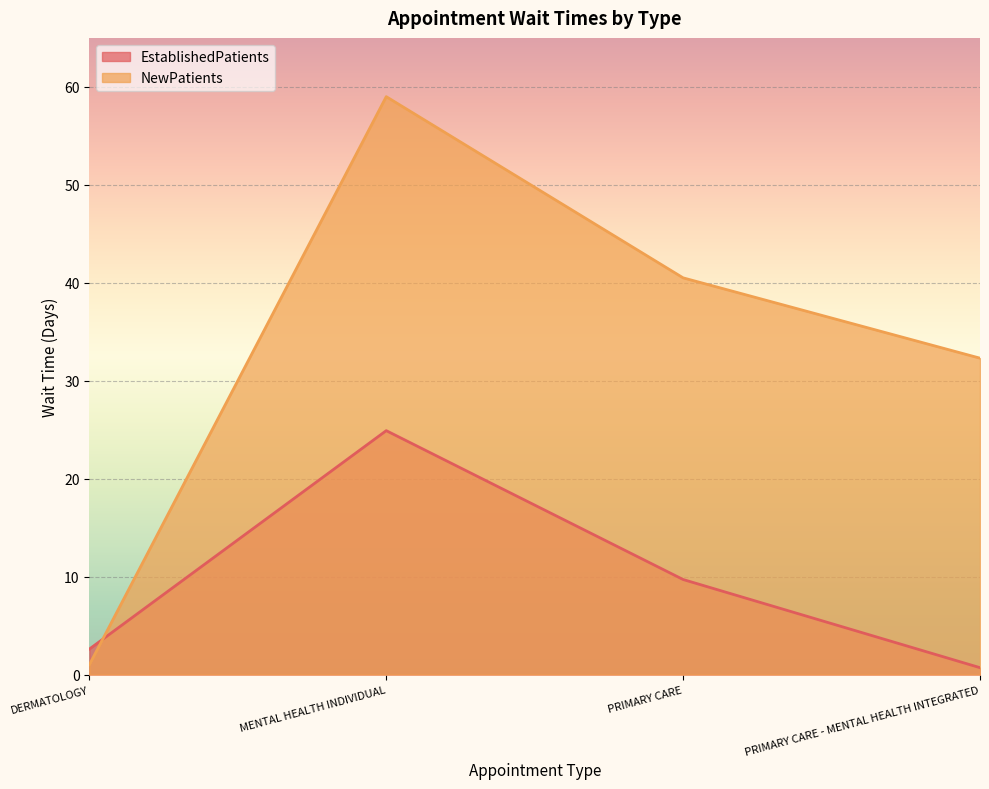

Count the number of data series in this chart.

2